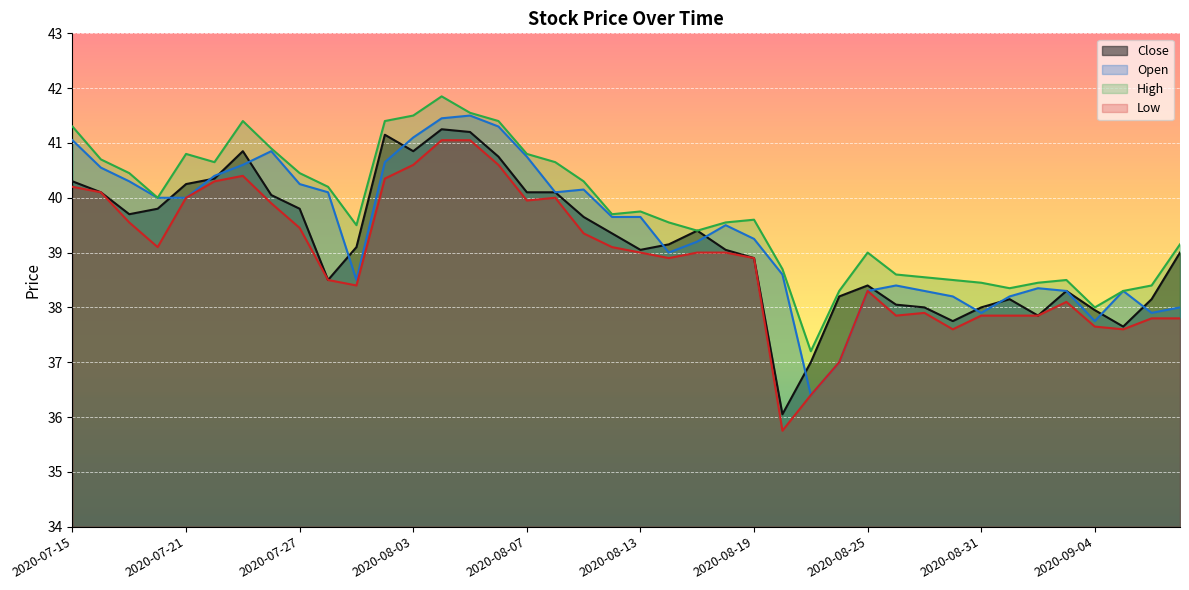

What is the greatest value displayed?

41.9